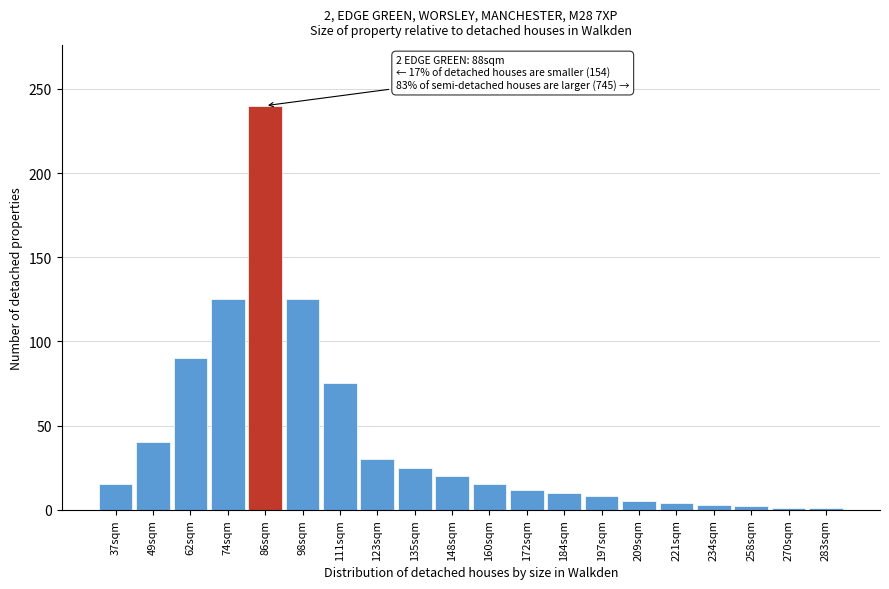

What is the label of the 13th bar from the left?

184sqm